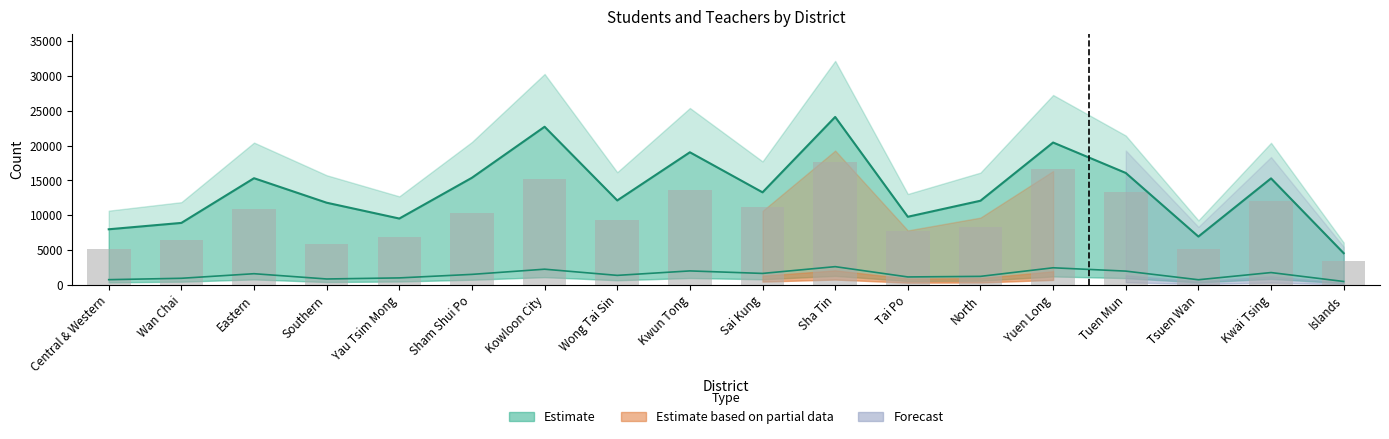

Between Tuen Mun and Southern, which is larger?

Tuen Mun